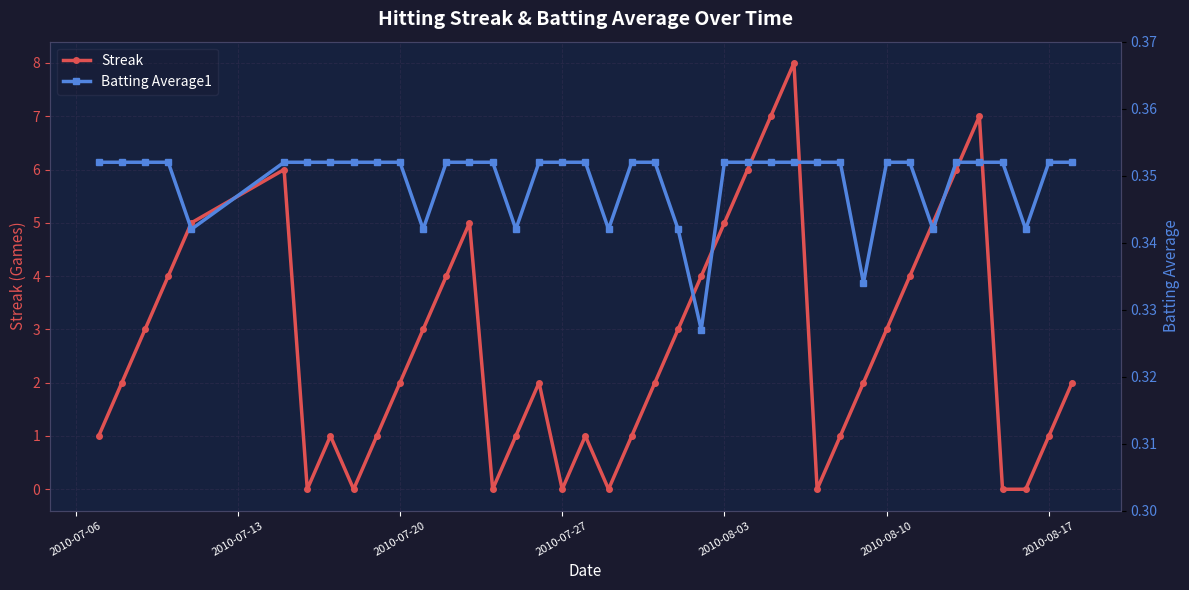

In Streak, how many points are higher than both neighbors (excluding endpoints)?

7